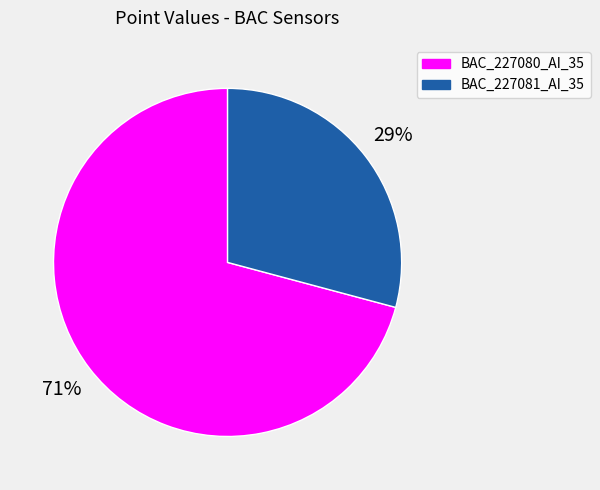

Do BAC_227081_AI_35 and BAC_227080_AI_35 together represent more than half of the pie?

Yes